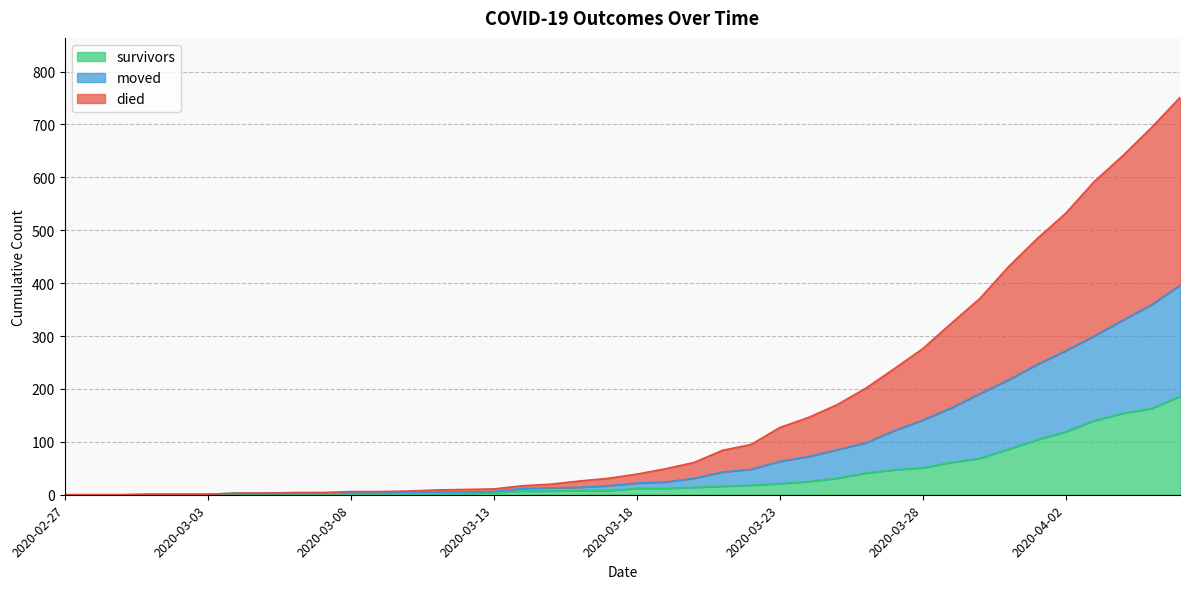

What position from the left is 2020-03-24?

27